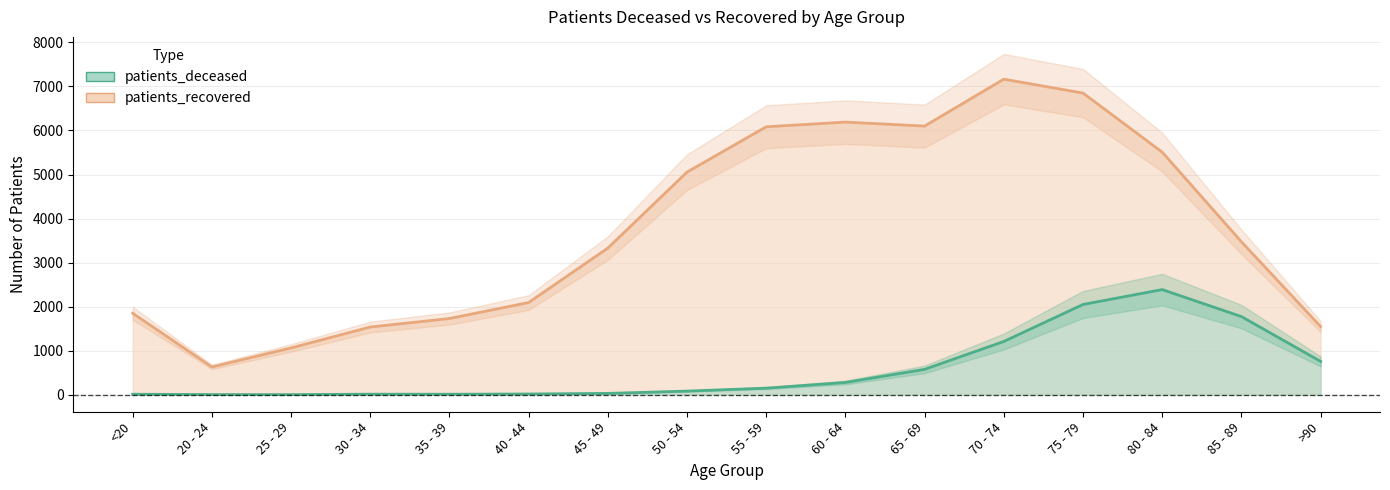

Which series has the widest spread of values?

patients_recovered